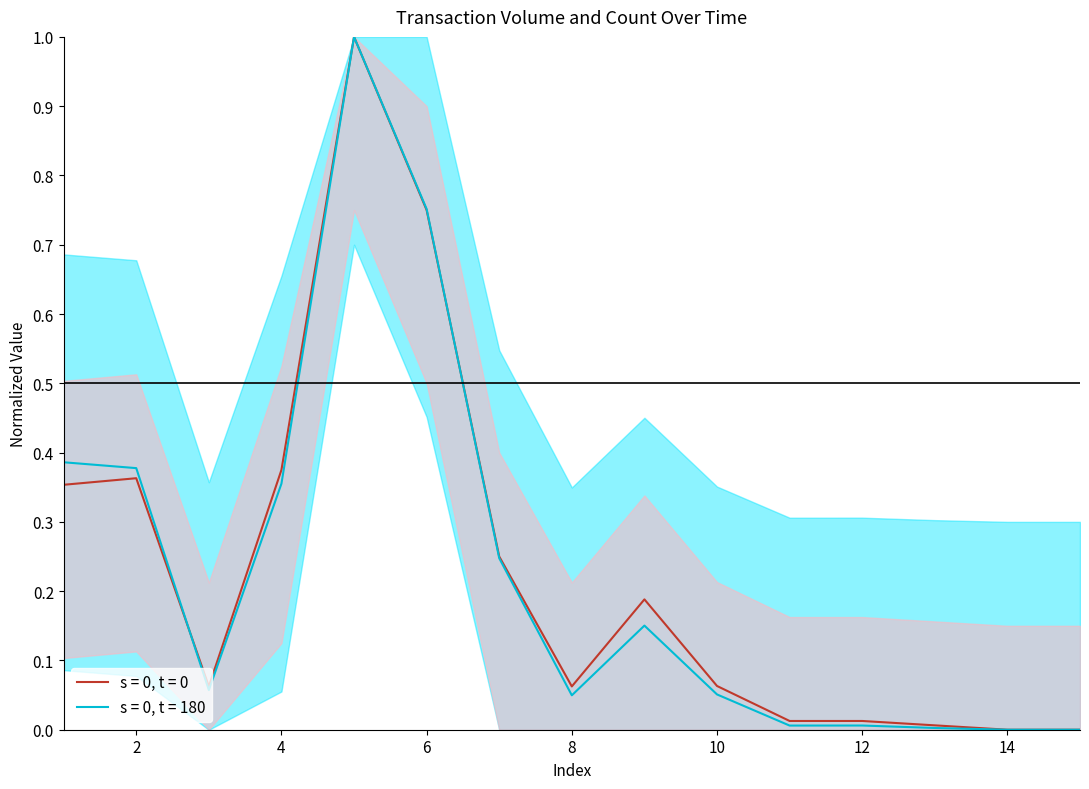

Is it true that s = 0, t = 0 equals 0.4 at 6?

False